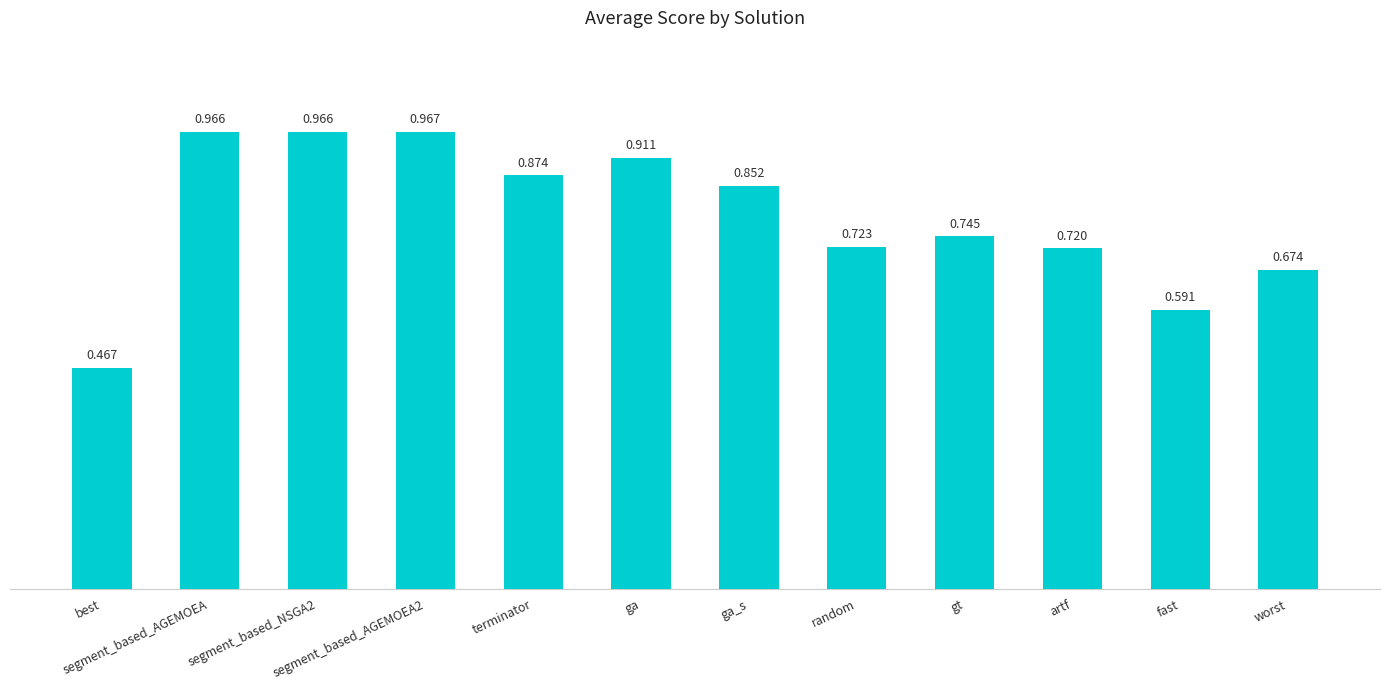

What is the difference between the maximum and second lowest values?

0.4